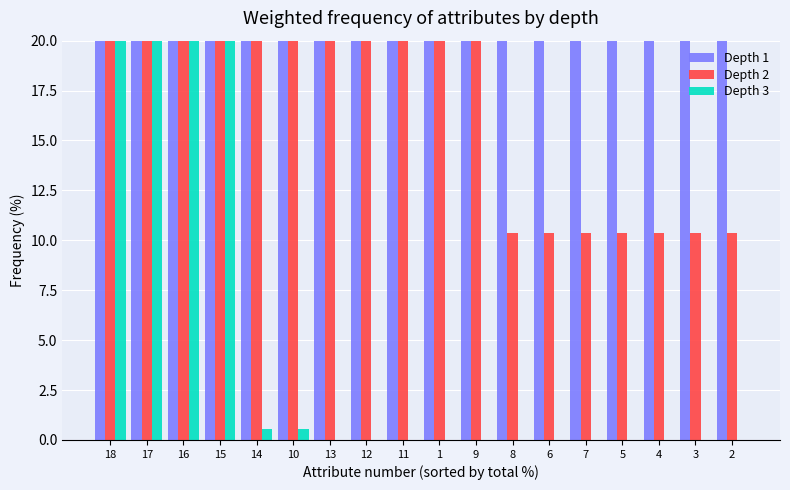

At which category does the chart reach its minimum across all series?

13